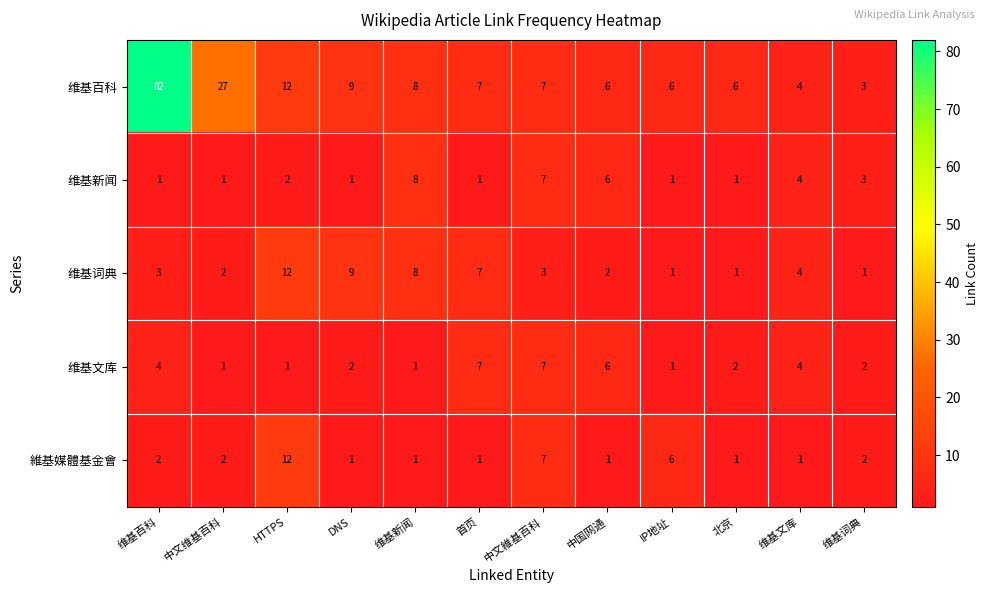

Between 北京 and 维基词典, which series saw the biggest shift?

维基百科